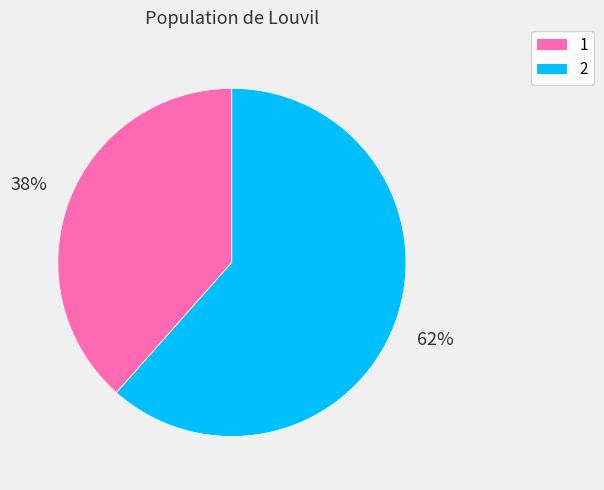

Is the sum of 2 and 1 greater than half?

Yes